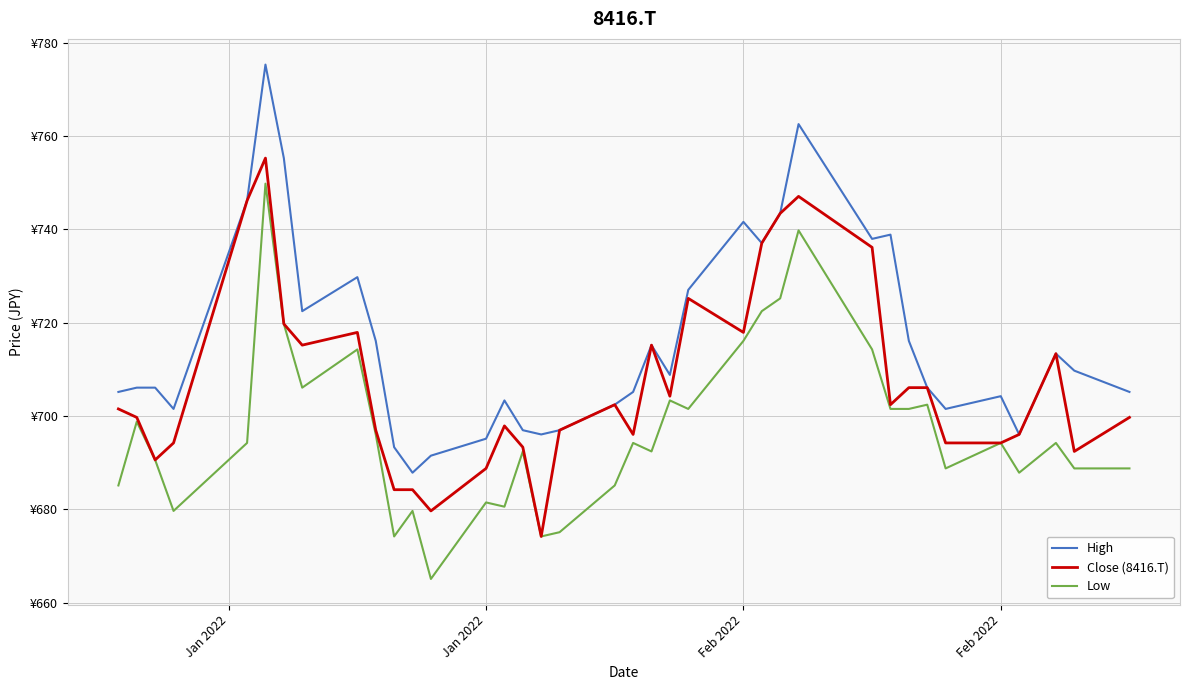

Does the chart display data point markers on the line(s)?

No